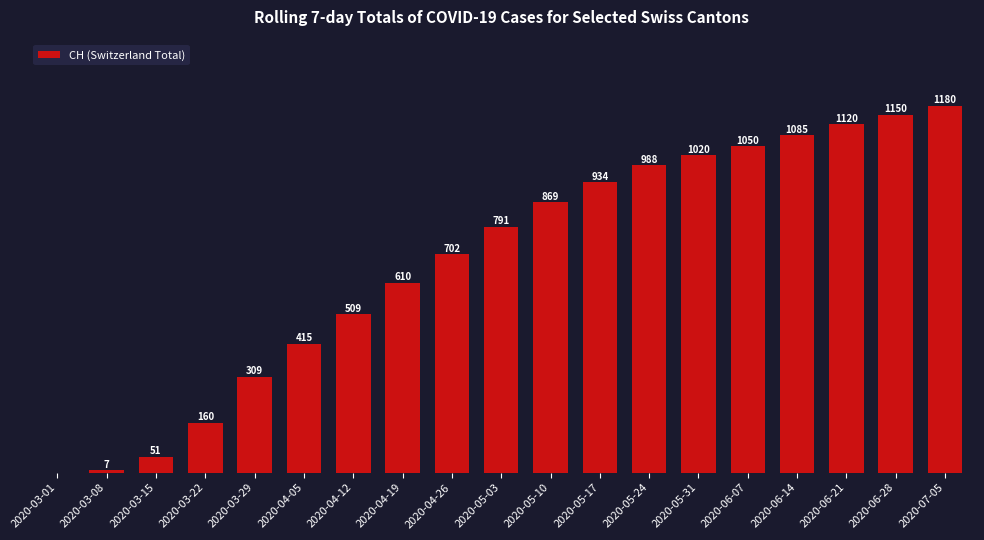

At which label is the value closest to 590?

2020-04-19